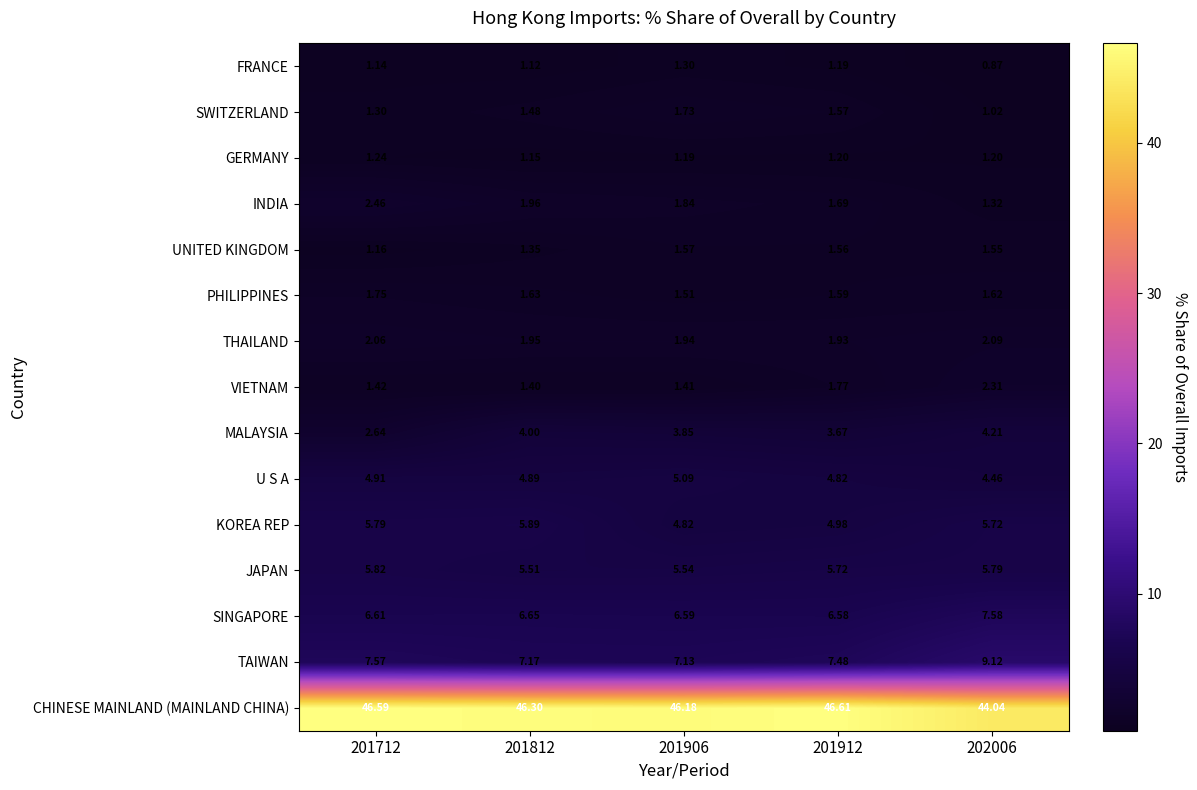

Rank the series at 202006 from lowest to highest value.

FRANCE, SWITZERLAND, GERMANY, INDIA, UNITED KINGDOM, PHILIPPINES, THAILAND, VIETNAM, MALAYSIA, U S A, KOREA REP, JAPAN, SINGAPORE, TAIWAN, CHINESE MAINLAND (MAINLAND CHINA)